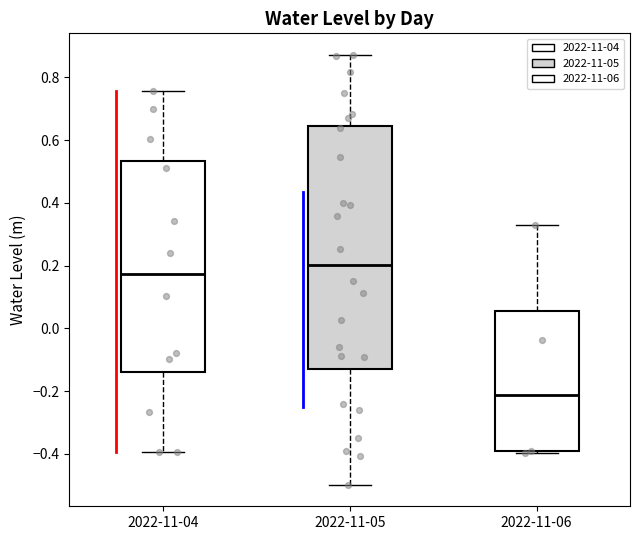

Comparing the boxes themselves (not the whiskers), which one is the tallest?

2022-11-05